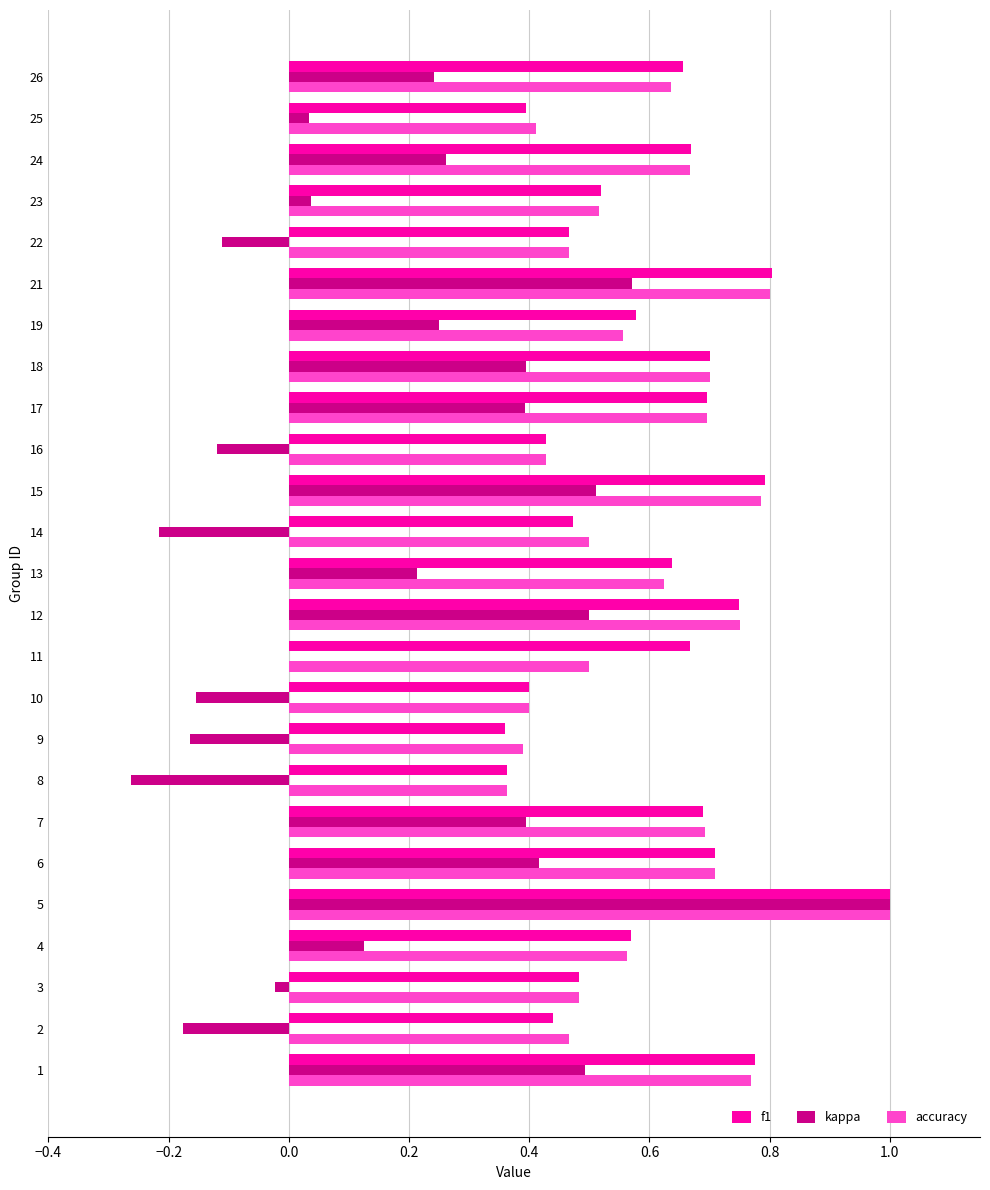

Is the value of kappa at 11 greater than the value of accuracy at 15?

No